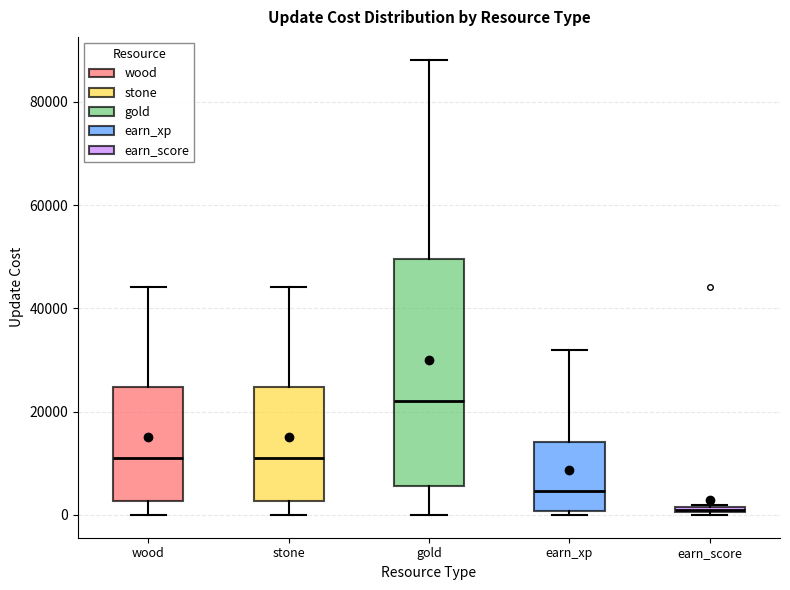

Comparing the boxes themselves (not the whiskers), which one is the tallest?

gold